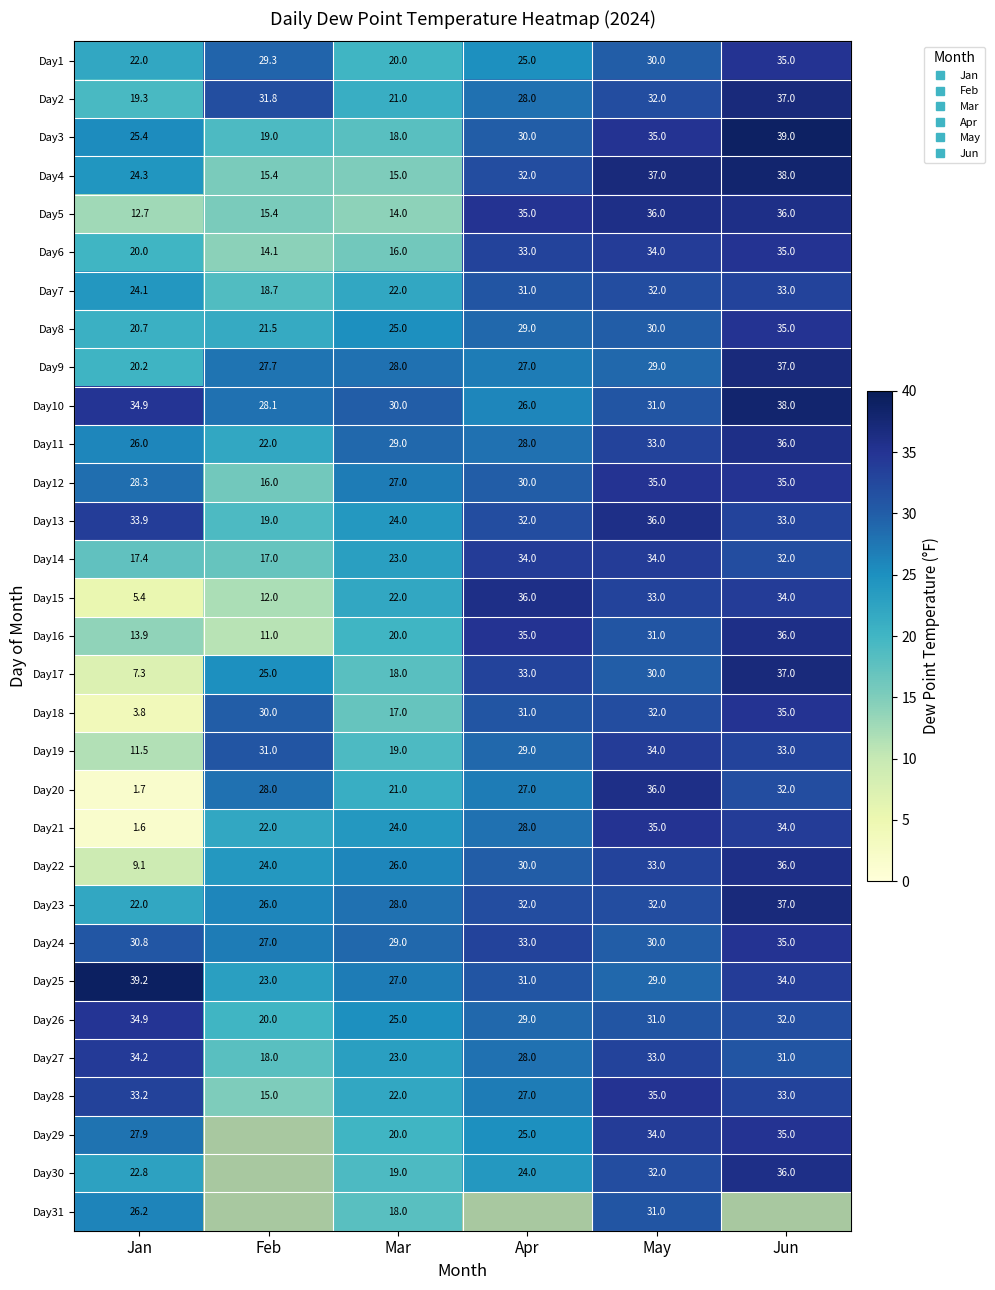

Count the number of categories in the chart.

6